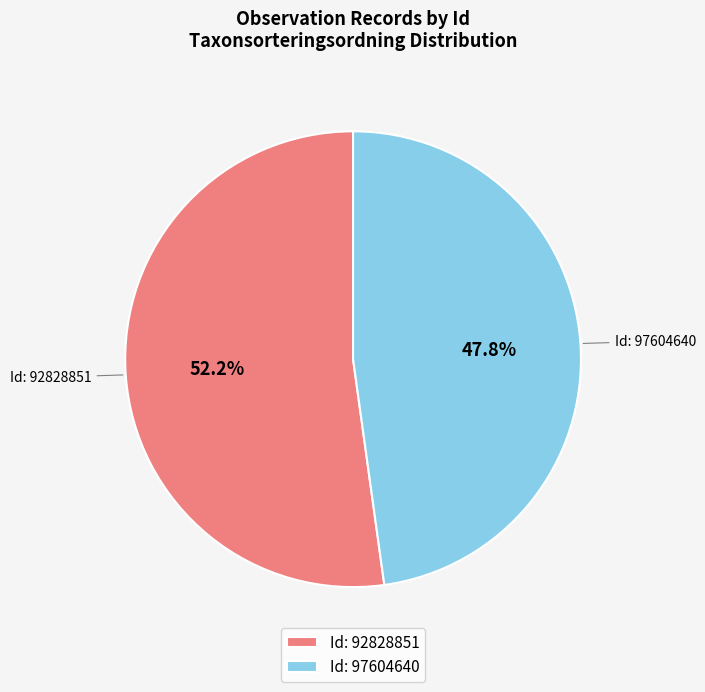

What is the smallest slice in the pie chart?

Id: 97604640